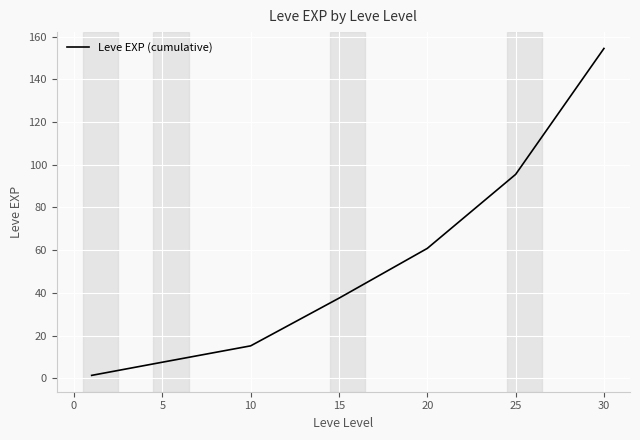

What is the greatest value displayed?

154.5